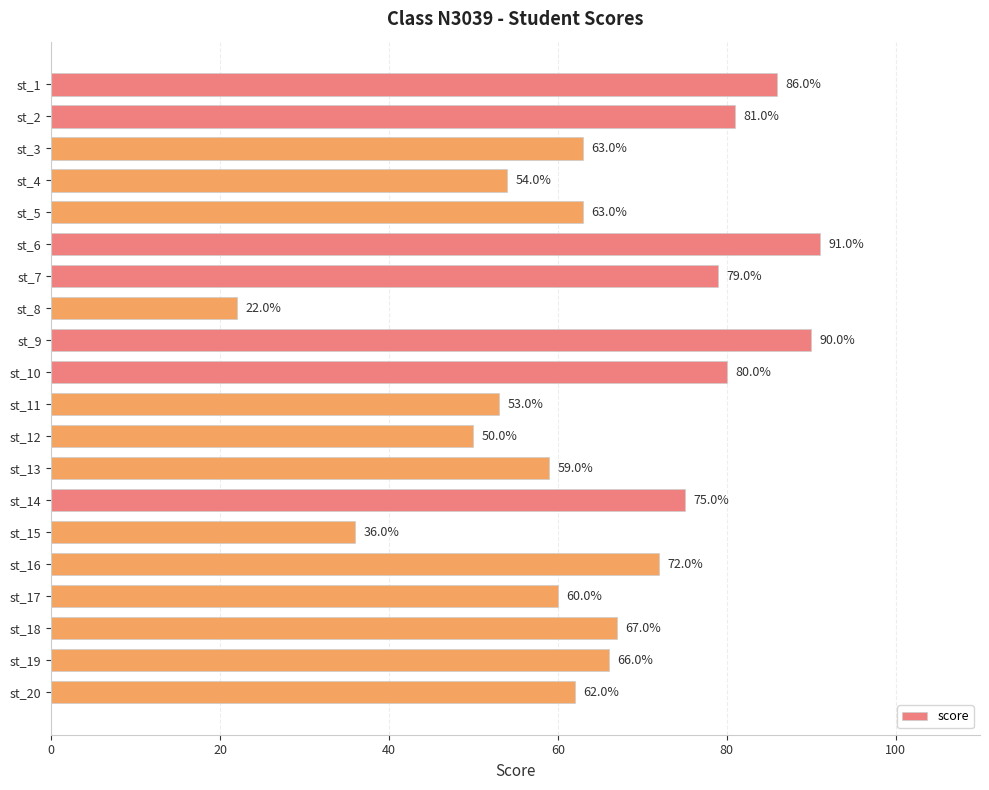

What is the smallest value displayed?

22